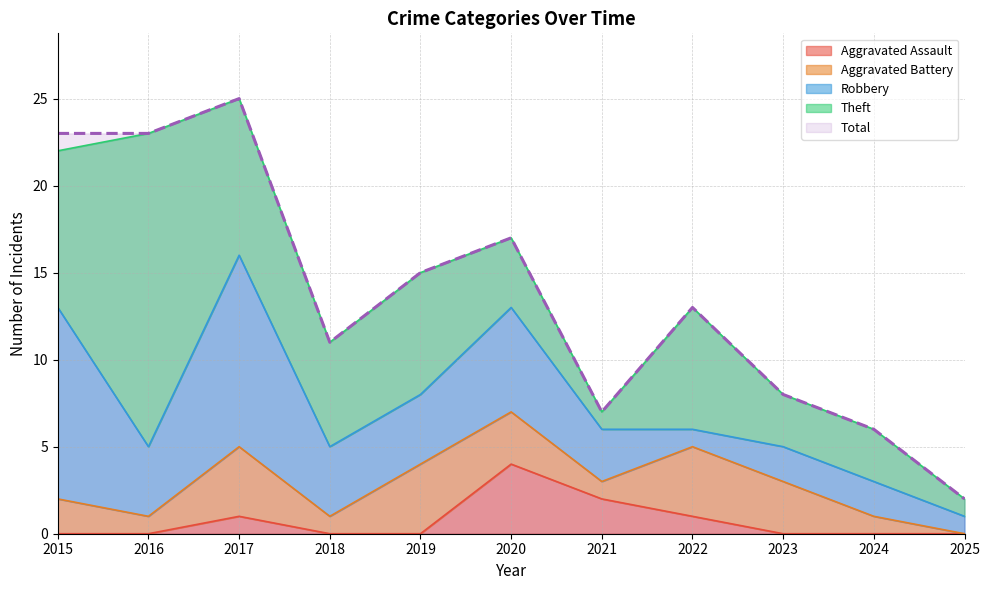

What is the difference between the second highest and minimum values in the Theft series?

8